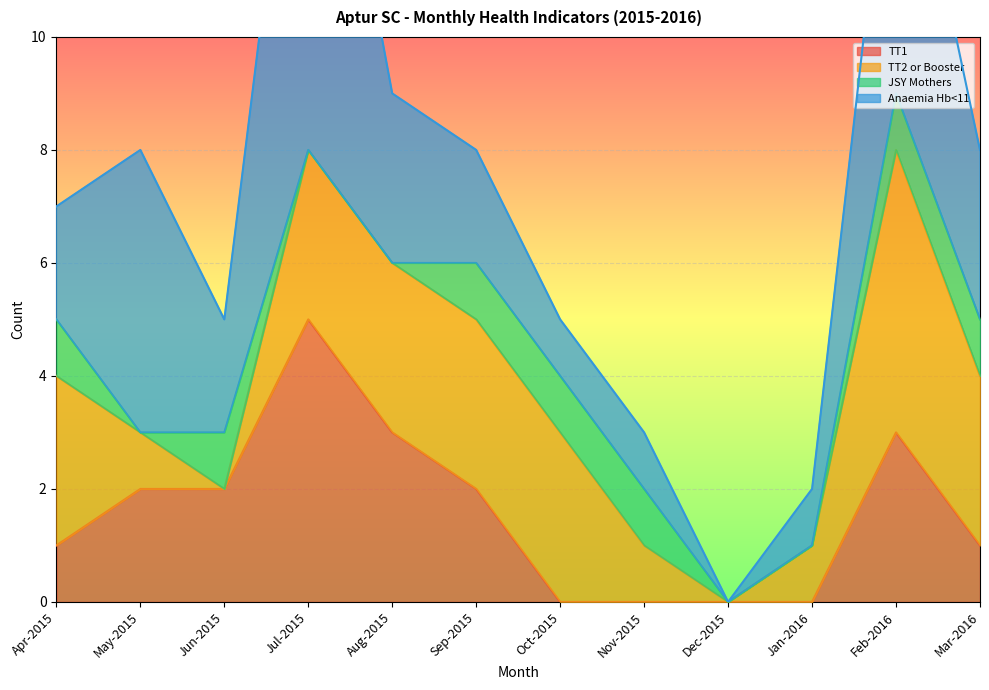

At which category does TT2 or Booster reach its first local valley?

Jun-2015